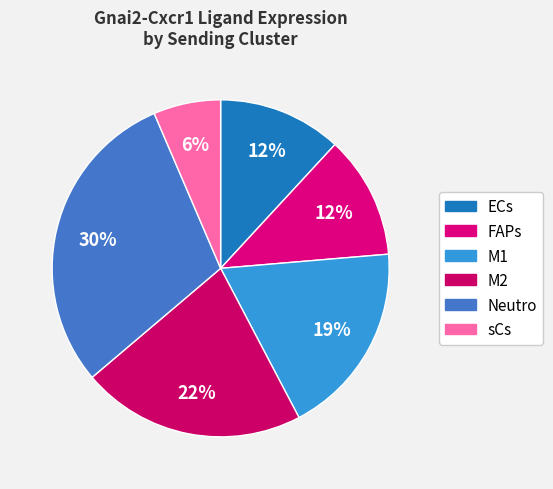

True or false: M2 accounts for 27% of the total.

False